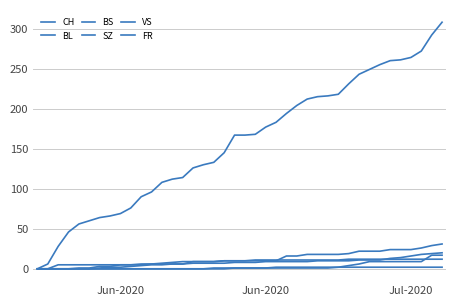

How many lines are shown in the chart?

6